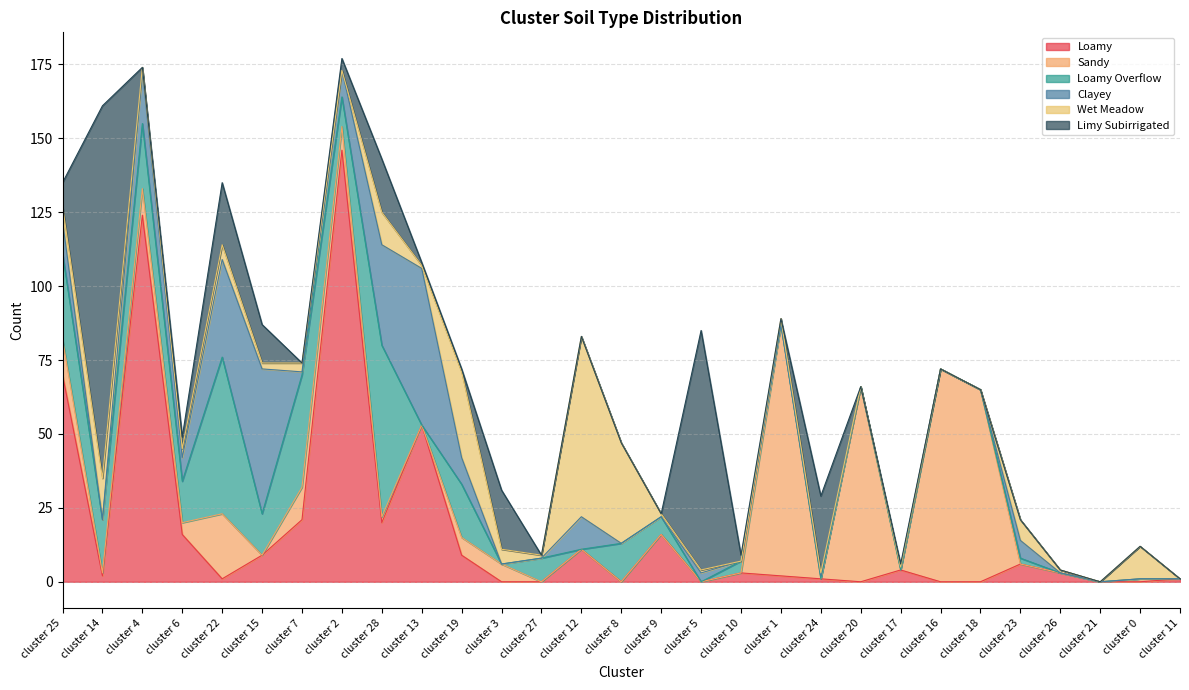

How many lines are shown in the chart?

6